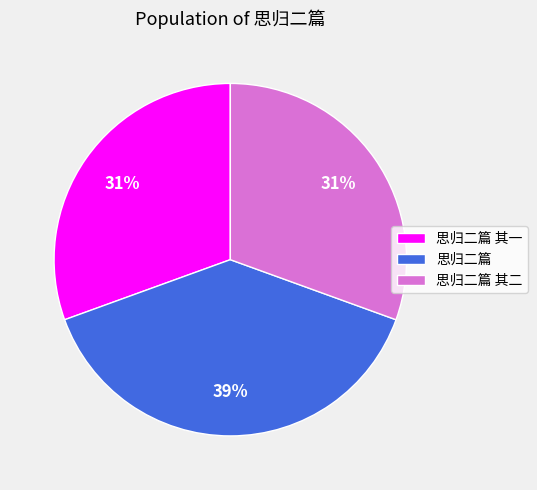

Which has a higher value, 思归二篇 or 思归二篇 其二?

思归二篇